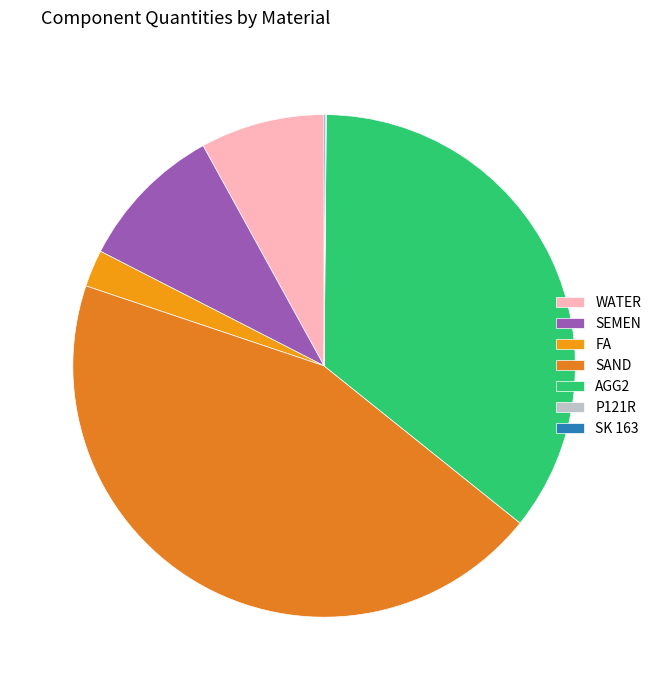

What is the total percentage of SAND and P121R?

44.4%